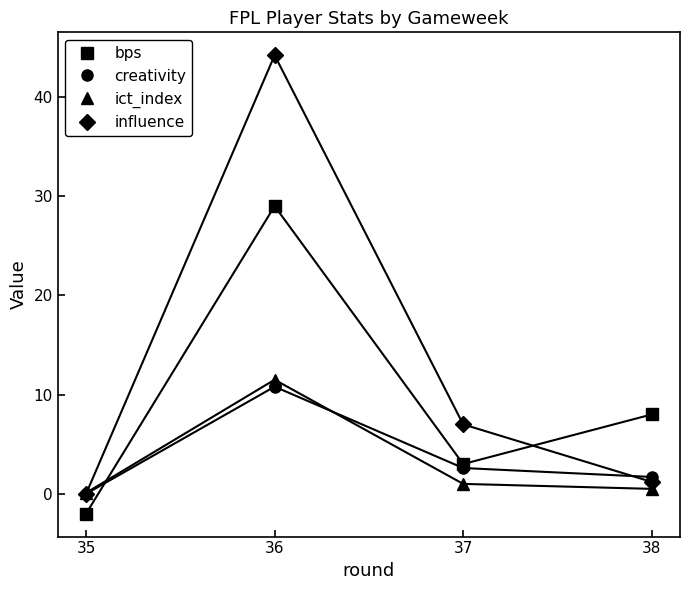

At which label does ict_index reach its peak?

36